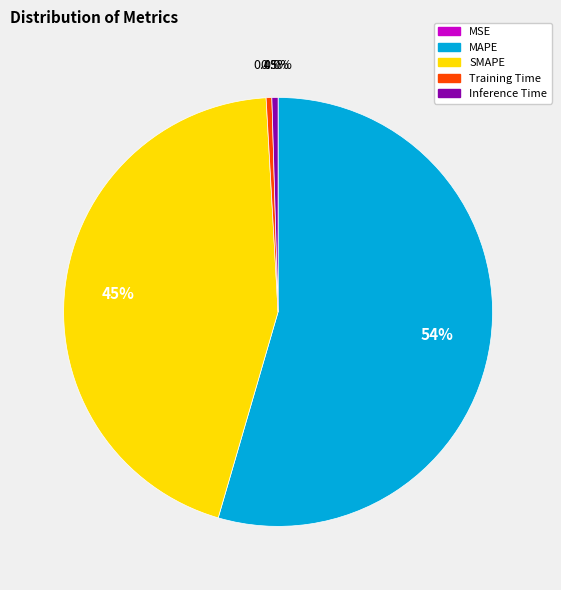

How much of the chart is everything except Inference Time?

99.5%